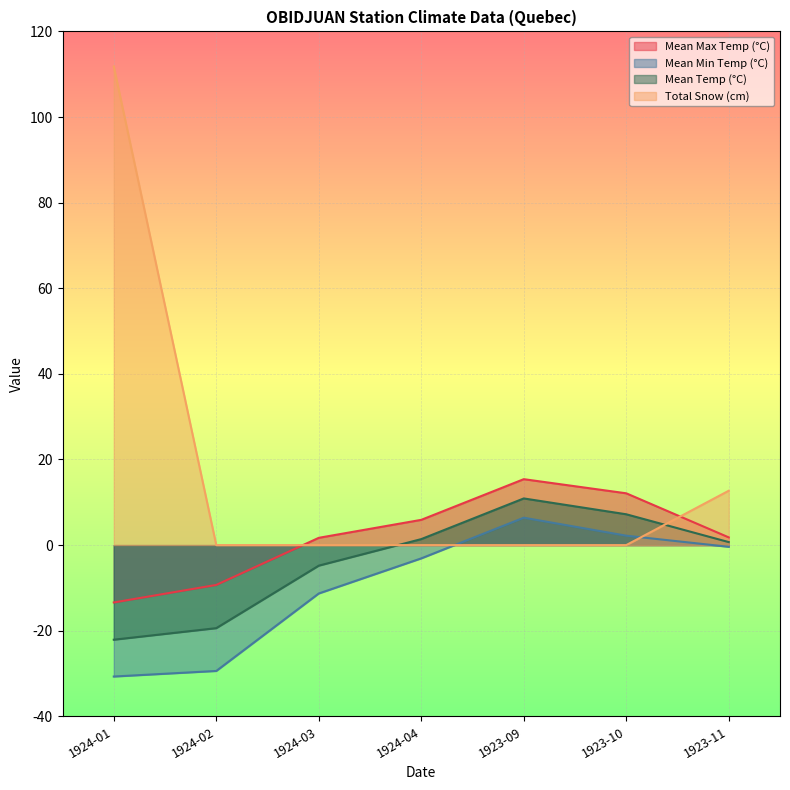

What is the lowest value of the Mean Temp (°C) series?

-22.1